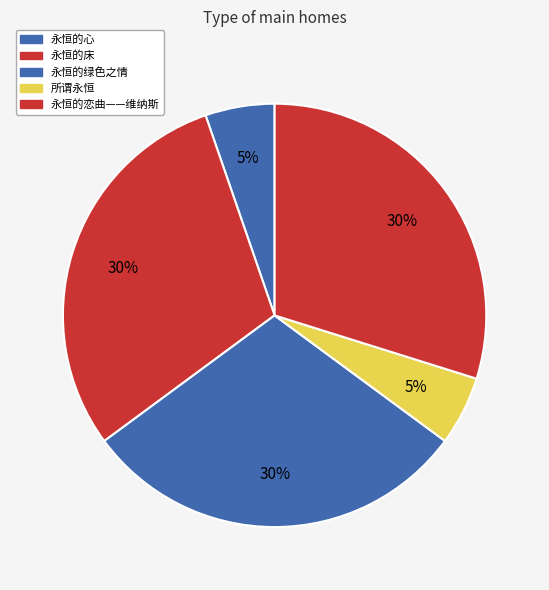

What is the smallest slice in the pie chart?

所谓永恒